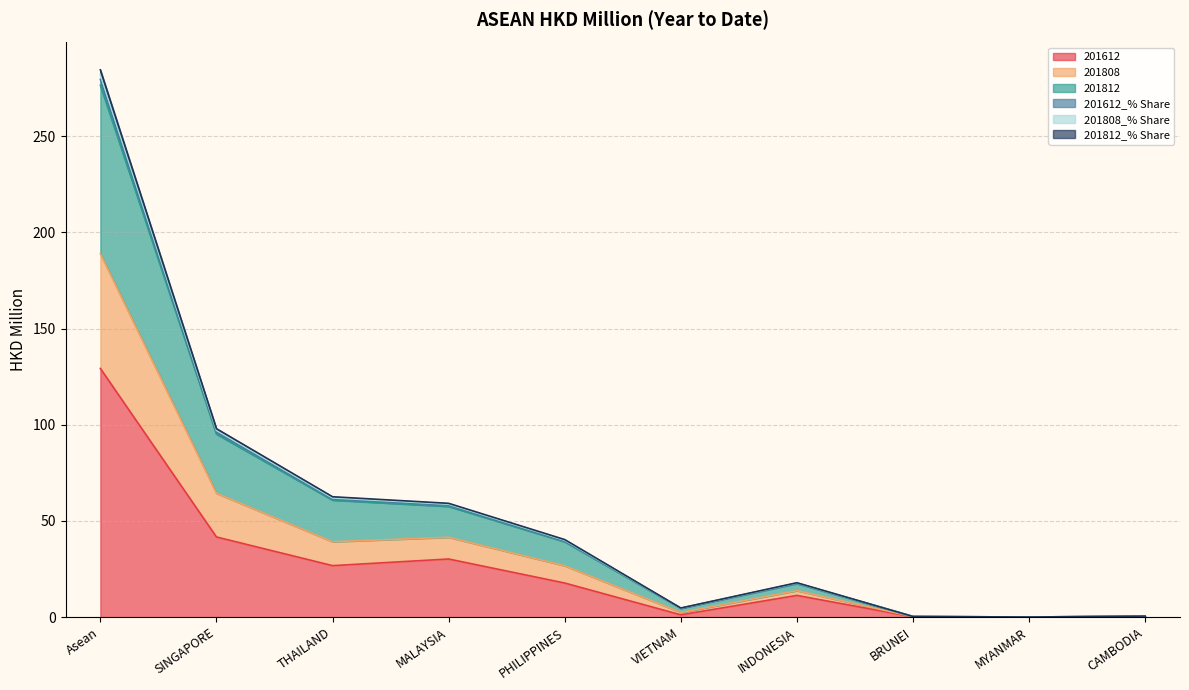

Where does the 201808_% Share series first go above 39?

Asean